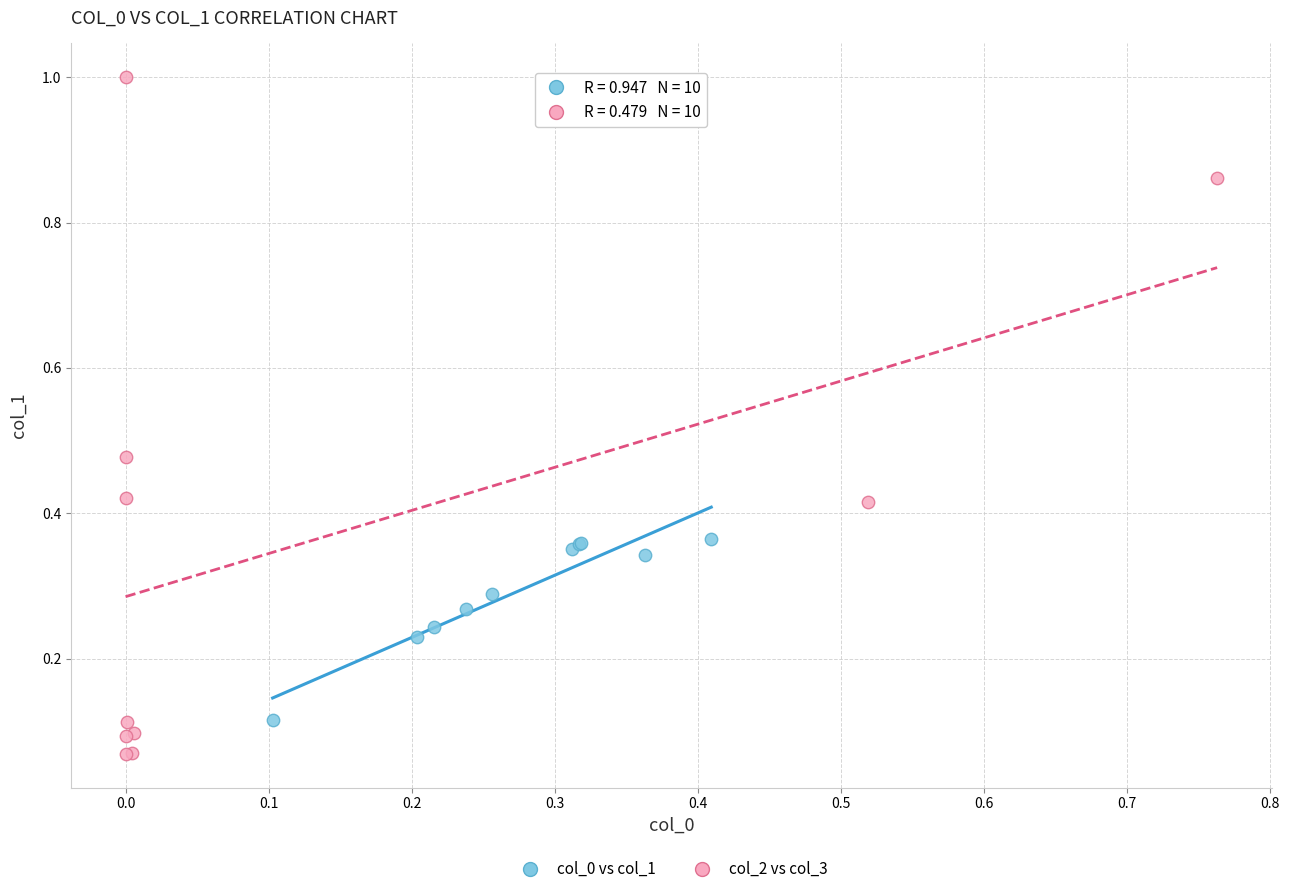

Which series reaches the maximum Y coordinate?

col_2 vs col_3